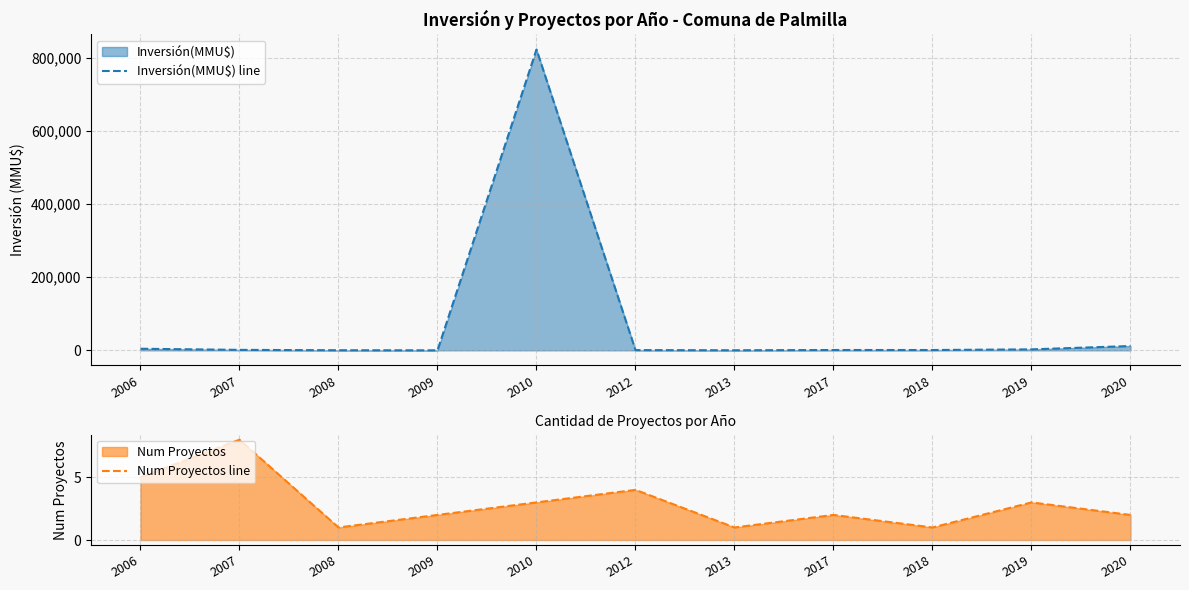

List the series in order of their overall mean, lowest first.

Num Proyectos line, Inversión(MMU$) line